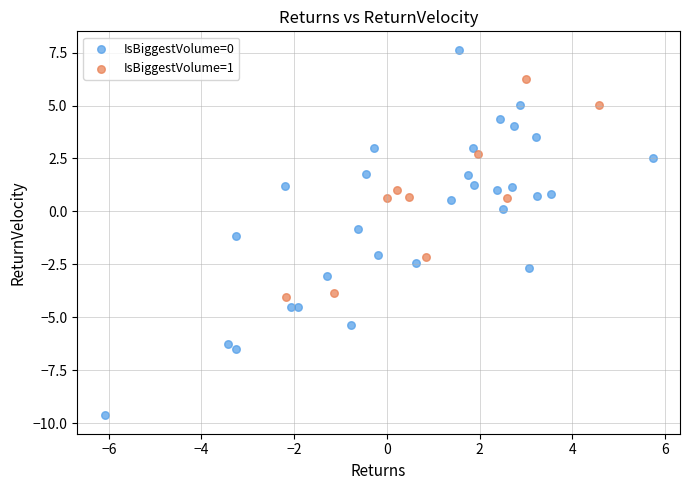

Which series contains the highest Y value?

IsBiggestVolume=0